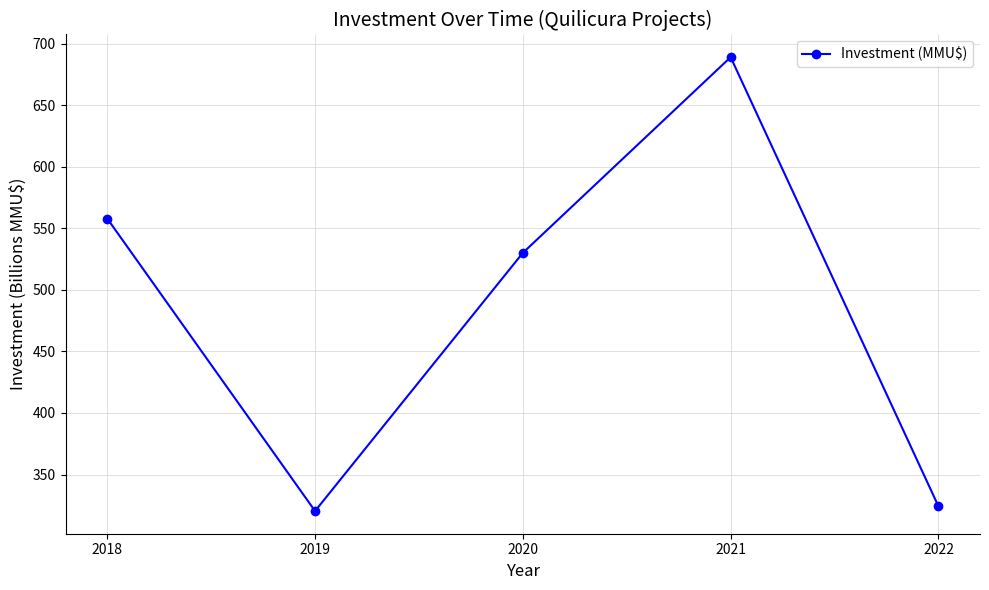

Rank the categories by value from highest to lowest.

2021, 2018, 2020, 2022, 2019